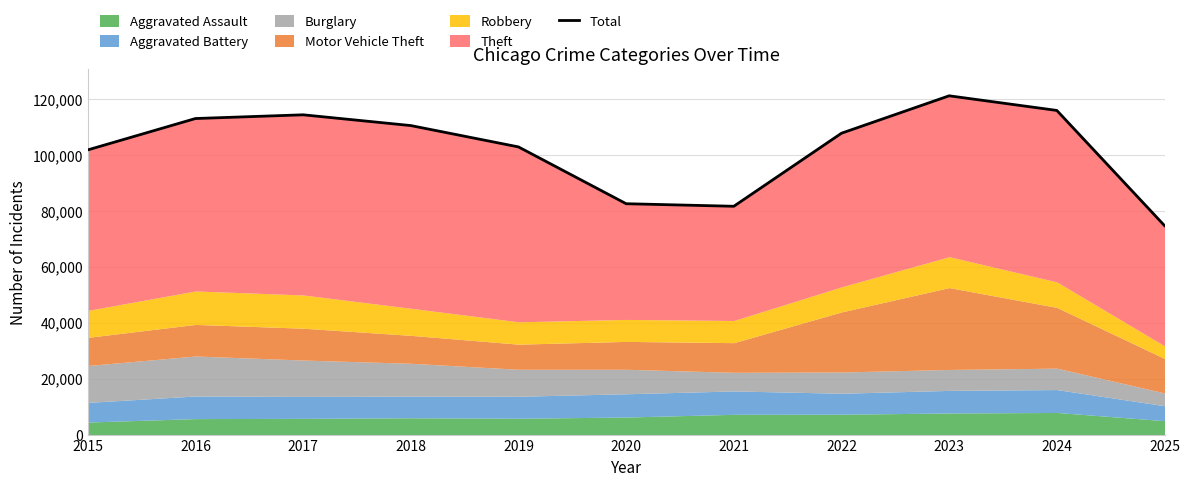

What is the sum of all values?

1125657